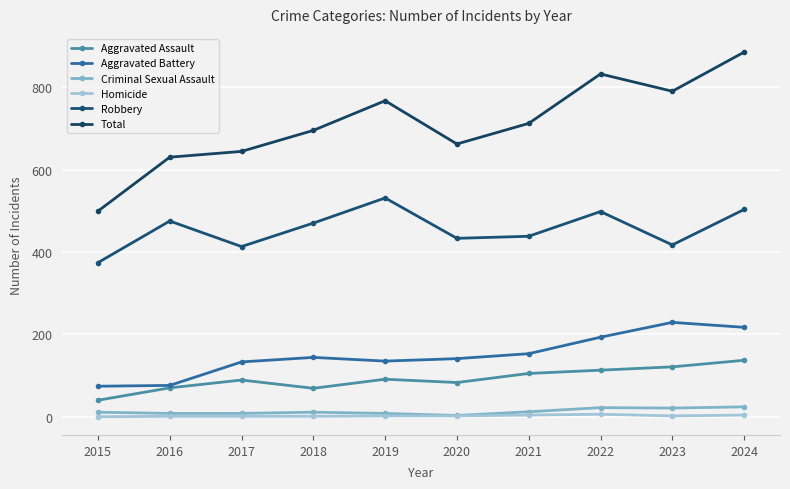

How many values in the Homicide series are below 2?

4